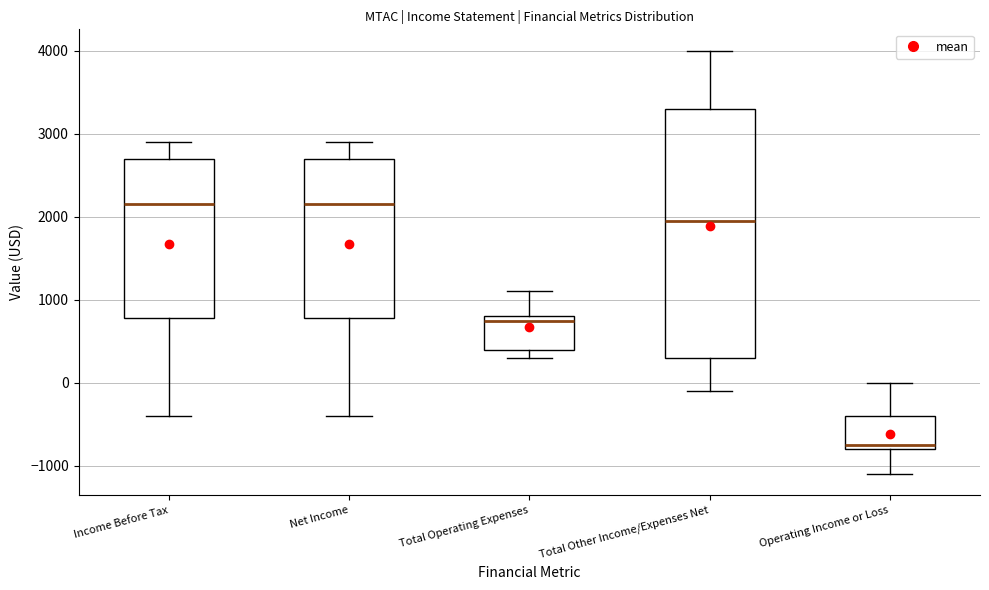

Where is the lower edge of the box for Income Before Tax on the y-axis? The values are not printed on the chart, so give them approximately, as read against the axis.

800